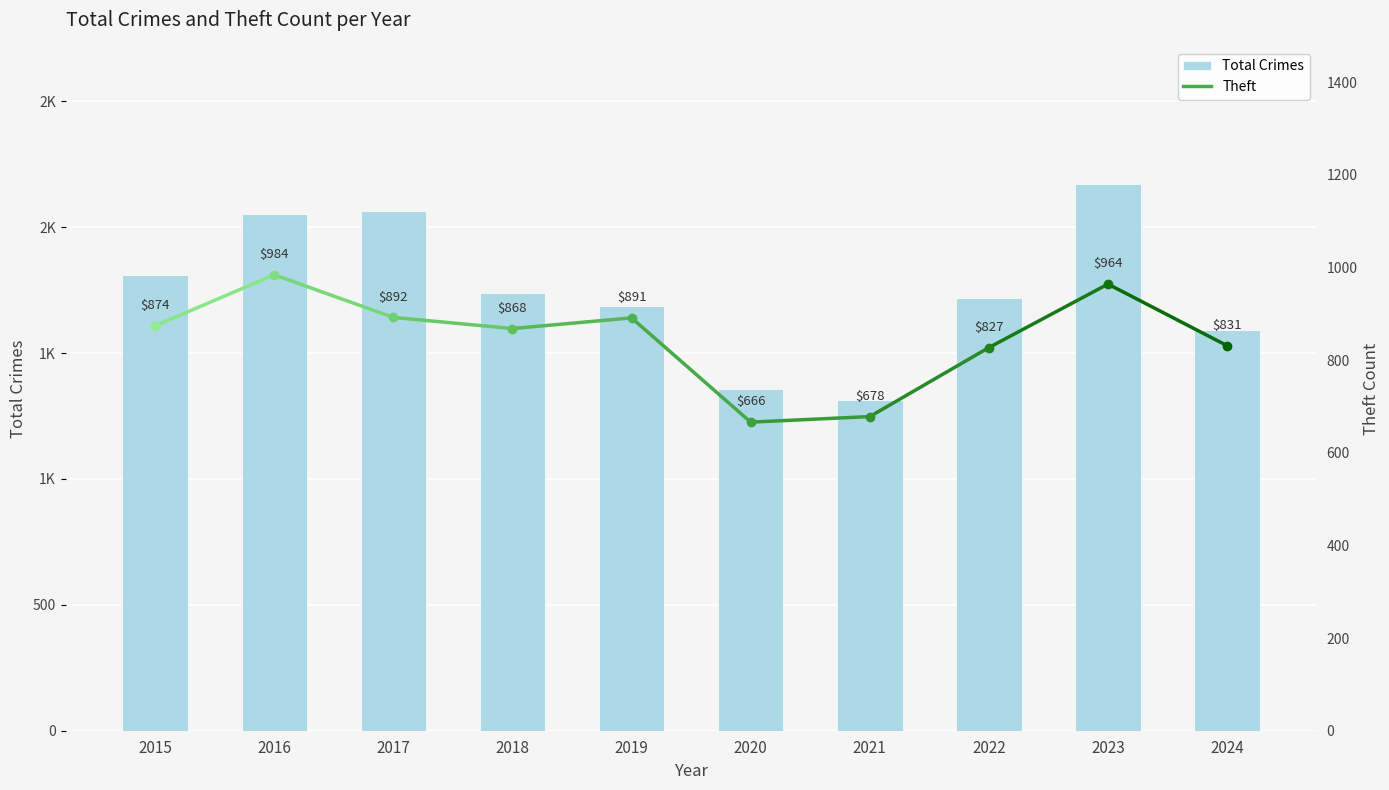

The chart shows a value of 3458 at 2023. True or false?

False